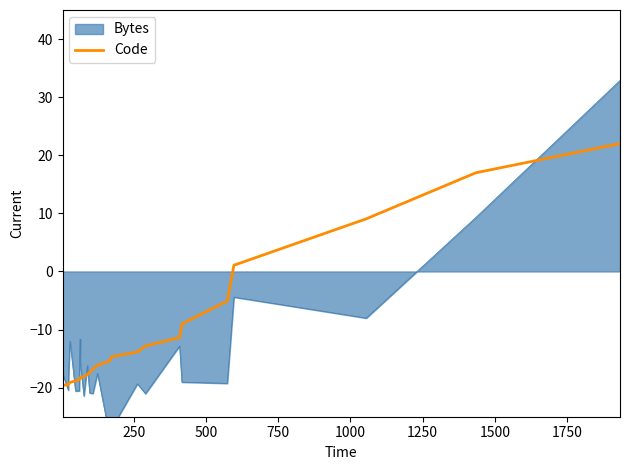

True or false: the data shows -22.0 at 11.

False